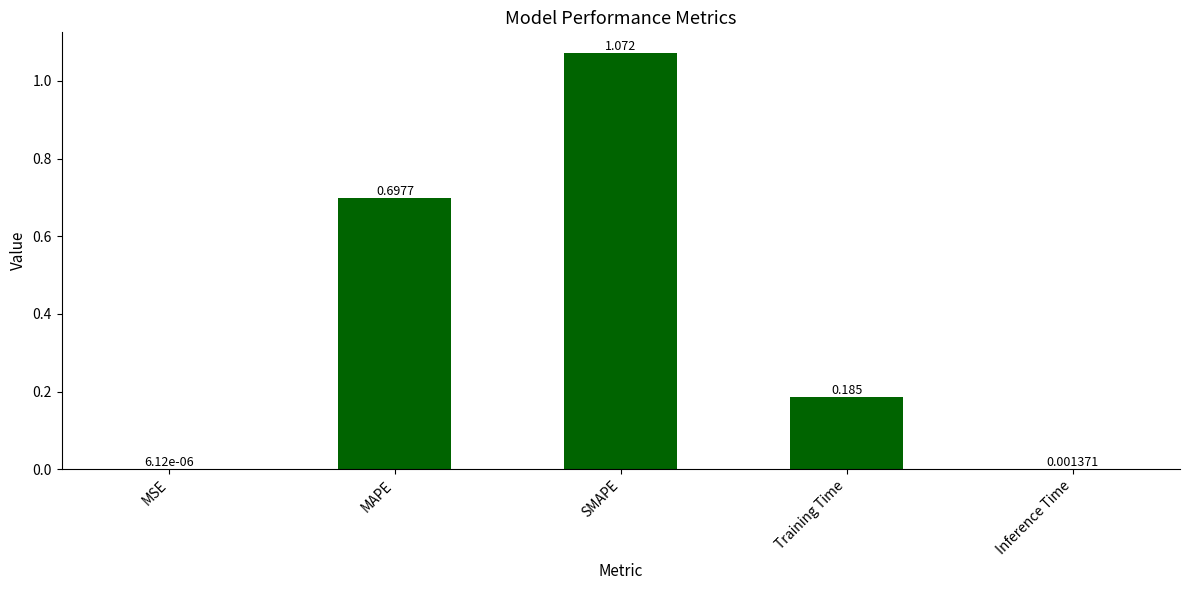

How many distinct data groups are displayed?

1